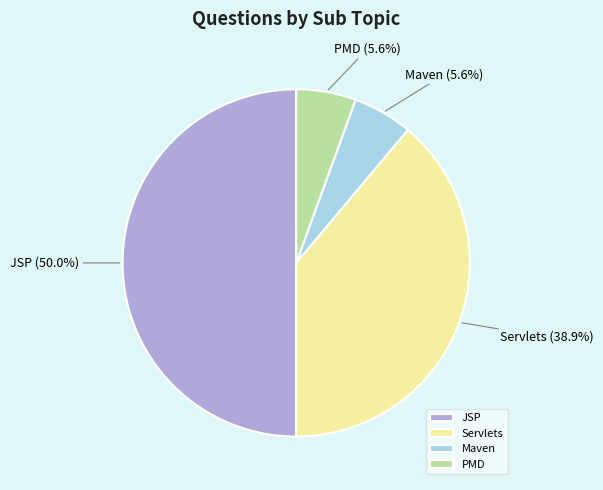

Is Maven the majority of the pie?

No